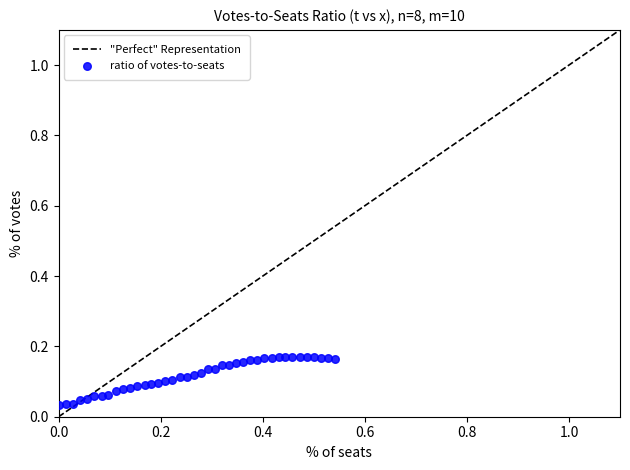

What is the range of X values (max minus min)?

0.5